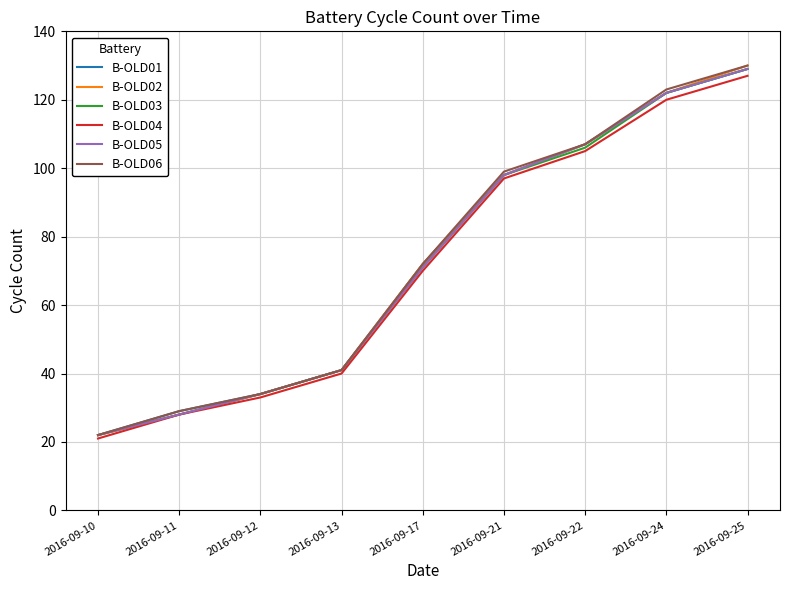

At how many categories does at least one series exceed 59?

5